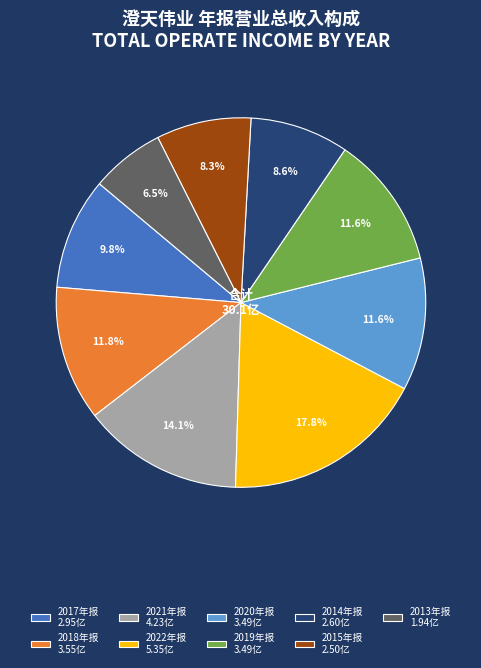

Between 2015年报 and 2020年报, which is larger?

2020年报